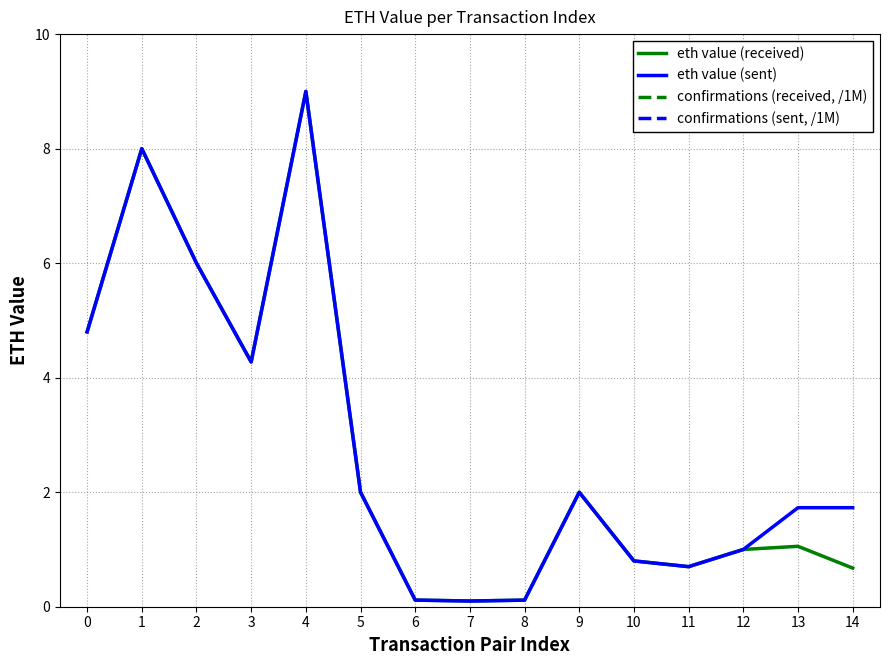

List the series in order of their peak value, highest first.

confirmations (received, /1M), confirmations (sent, /1M), eth value (received), eth value (sent)